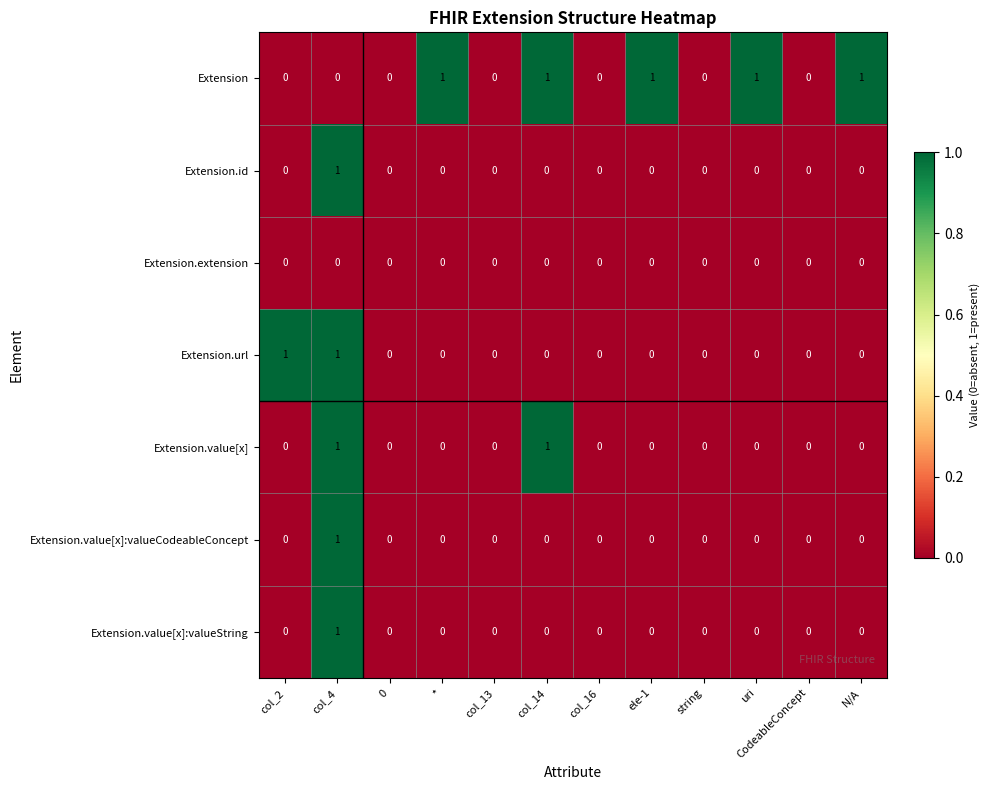

At which category is the sum across all series the highest?

col_4